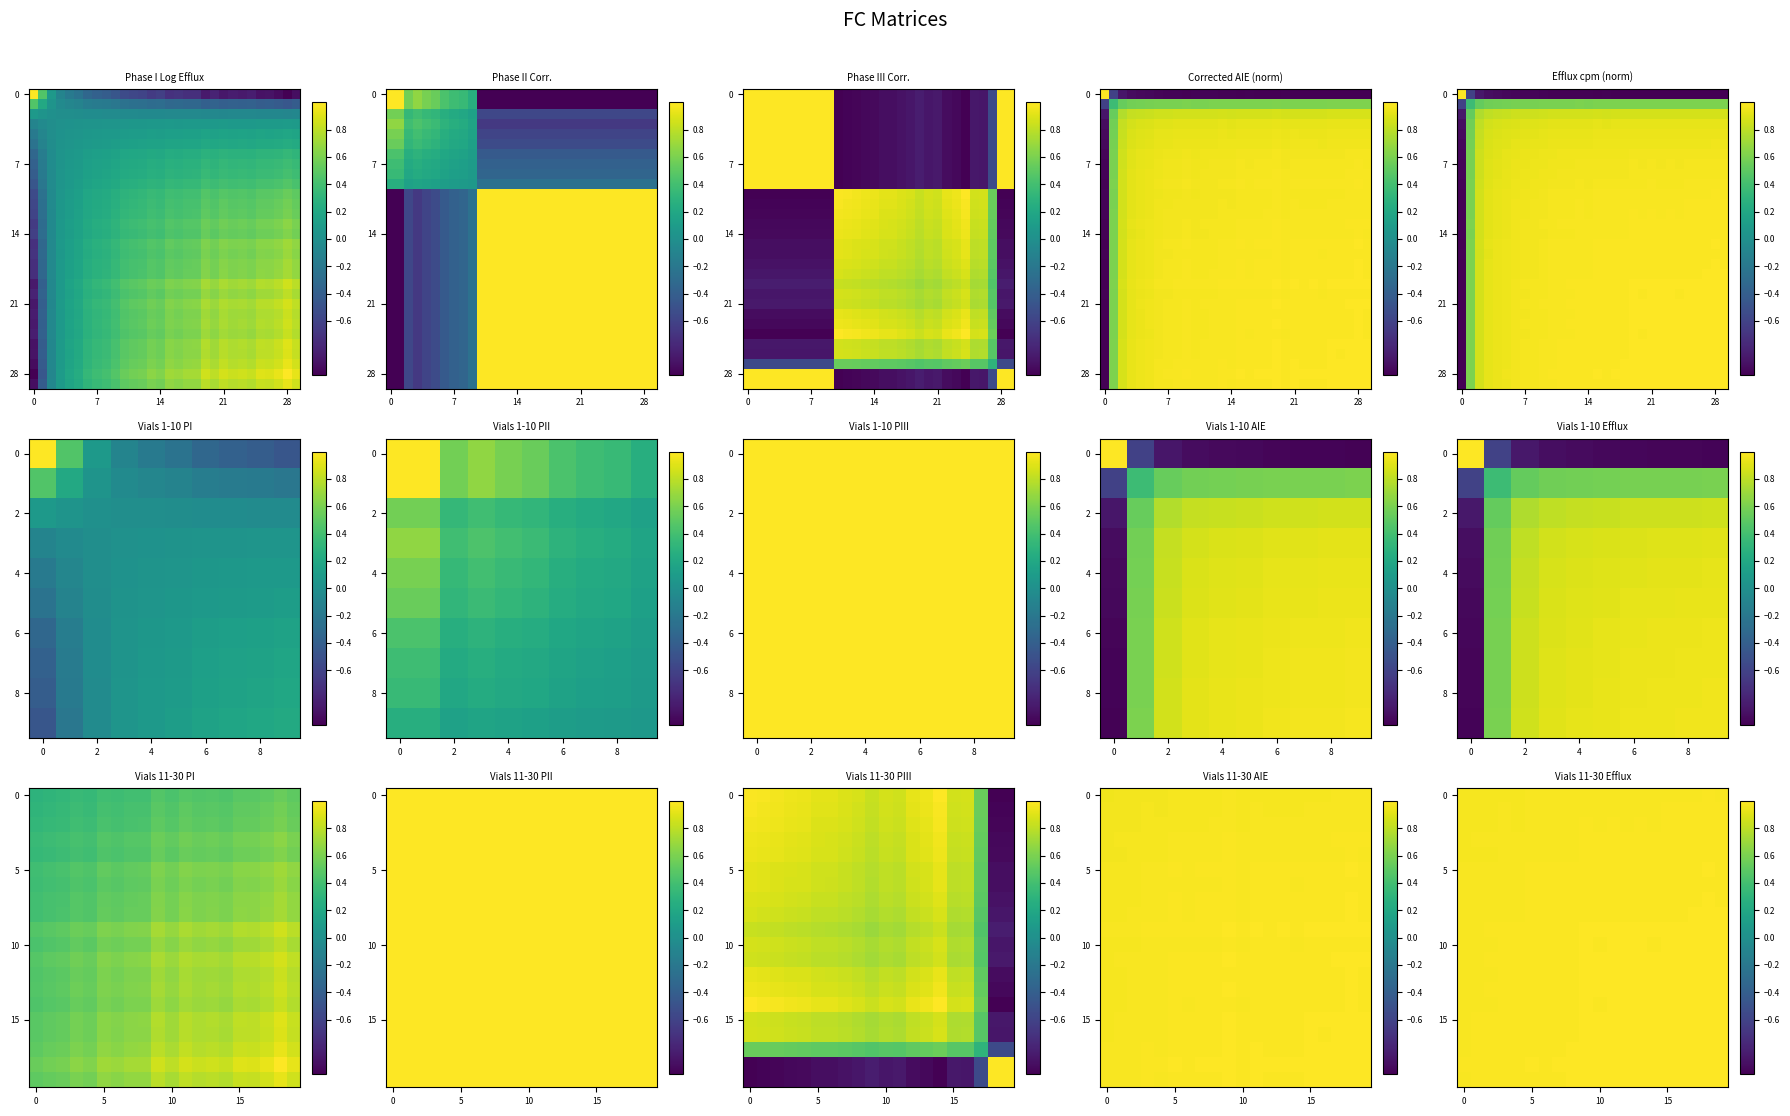

Between 30 and 23, which is larger?

23